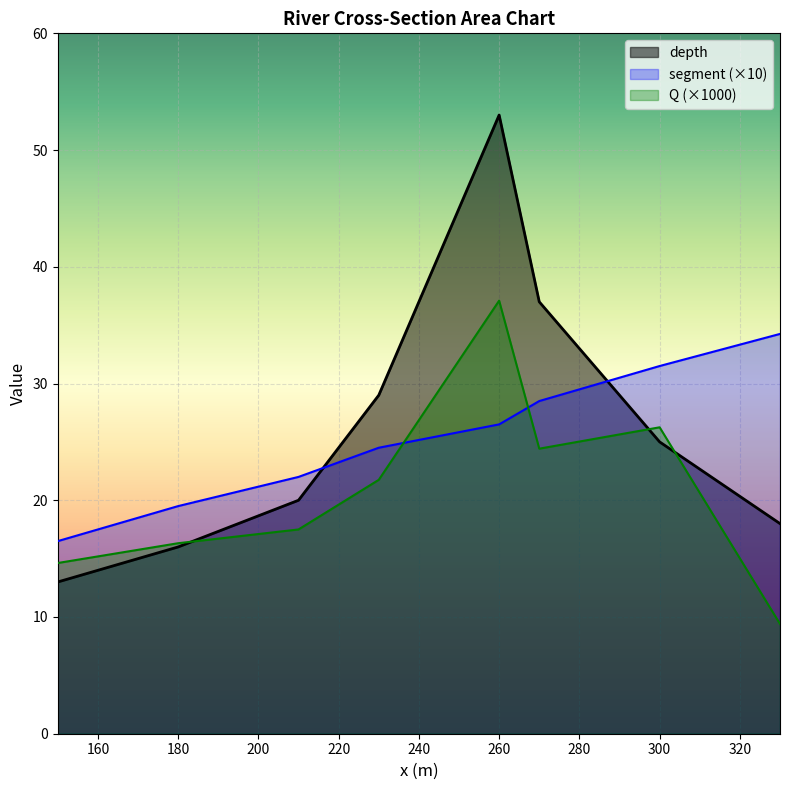

Rank the series by their average value, from highest to lowest.

depth, segment (×10), Q (×1000)